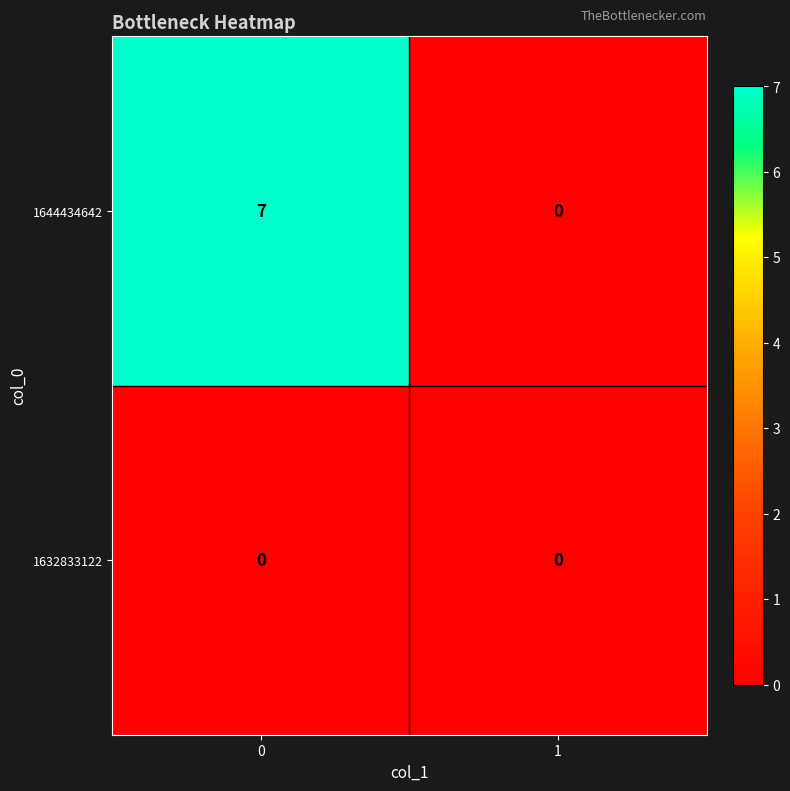

How many series are shown in this chart?

2